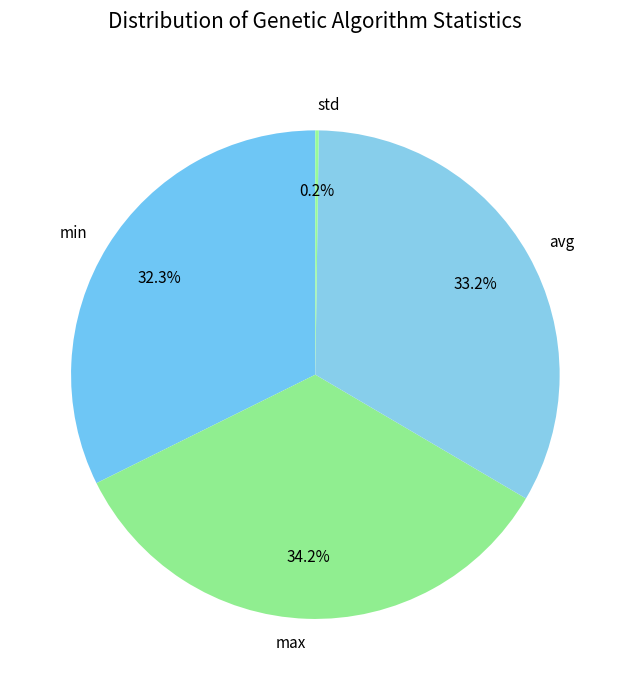

To the nearest percent, what is the difference between the largest and smallest slice percentages?

34%